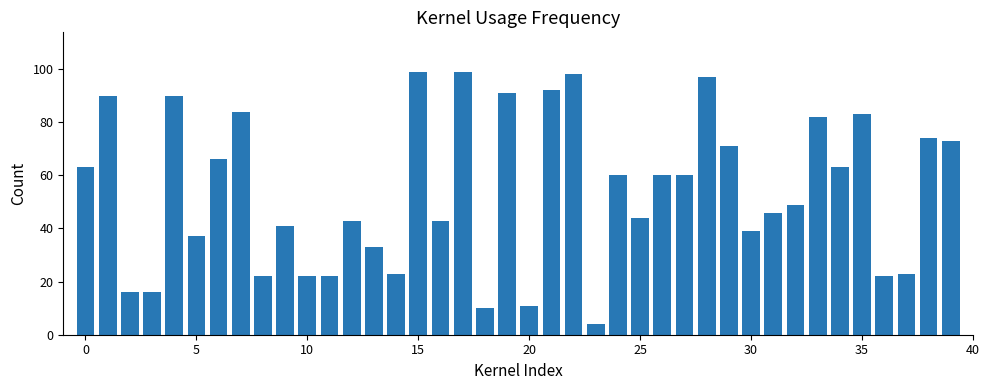

How many data points are less than 60?

20